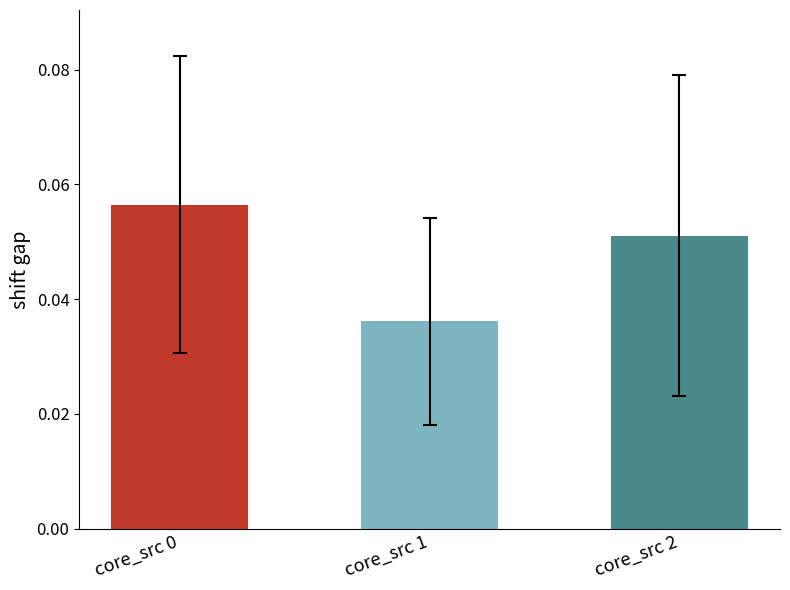

At which label is the value closest to 0?

core_src 1